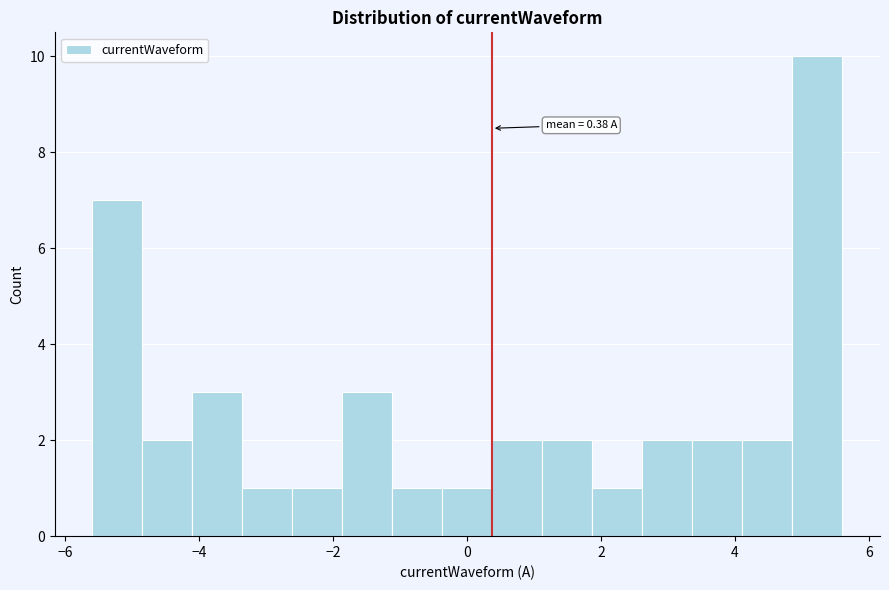

Read against the x-axis, roughly where is the centre of the tallest bar?

5.2